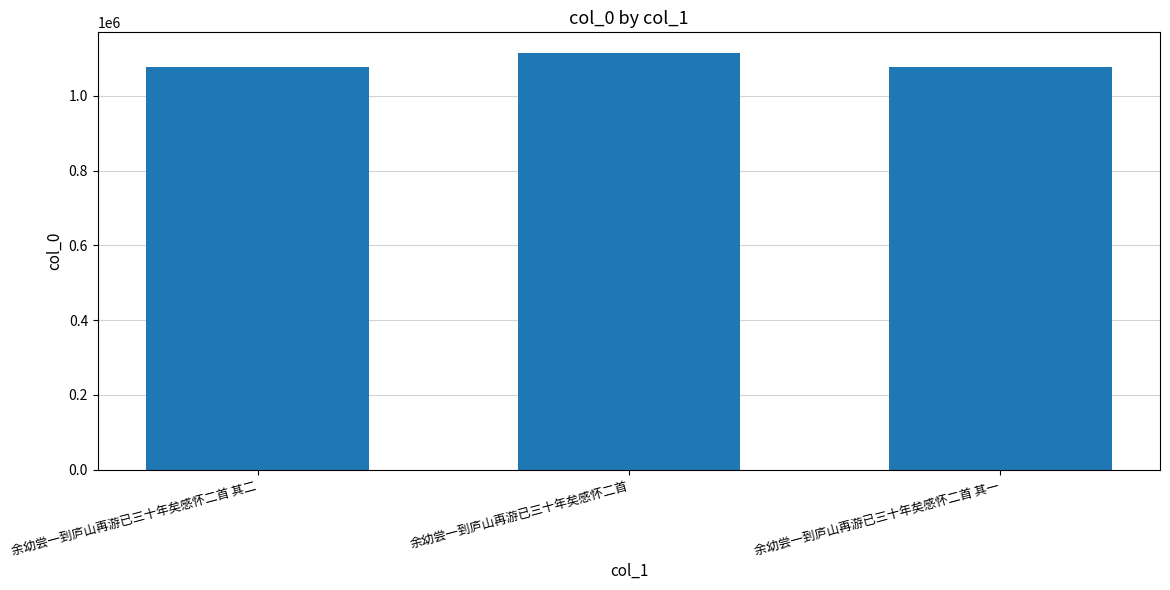

How many categories are shown in the chart?

3